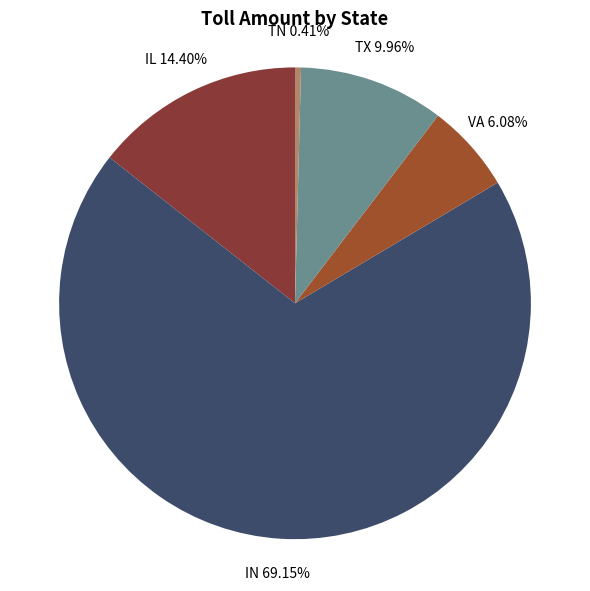

Does TX account for over 50% of the chart?

No